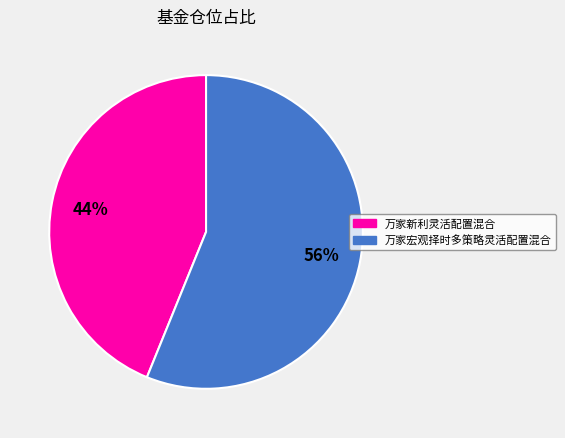

Which category has the smallest portion of the pie?

万家新利灵活配置混合